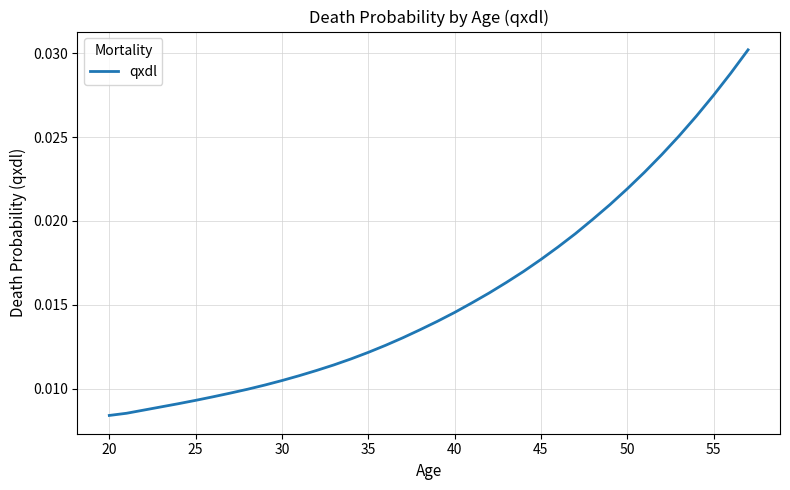

How many lines are shown in the chart?

1